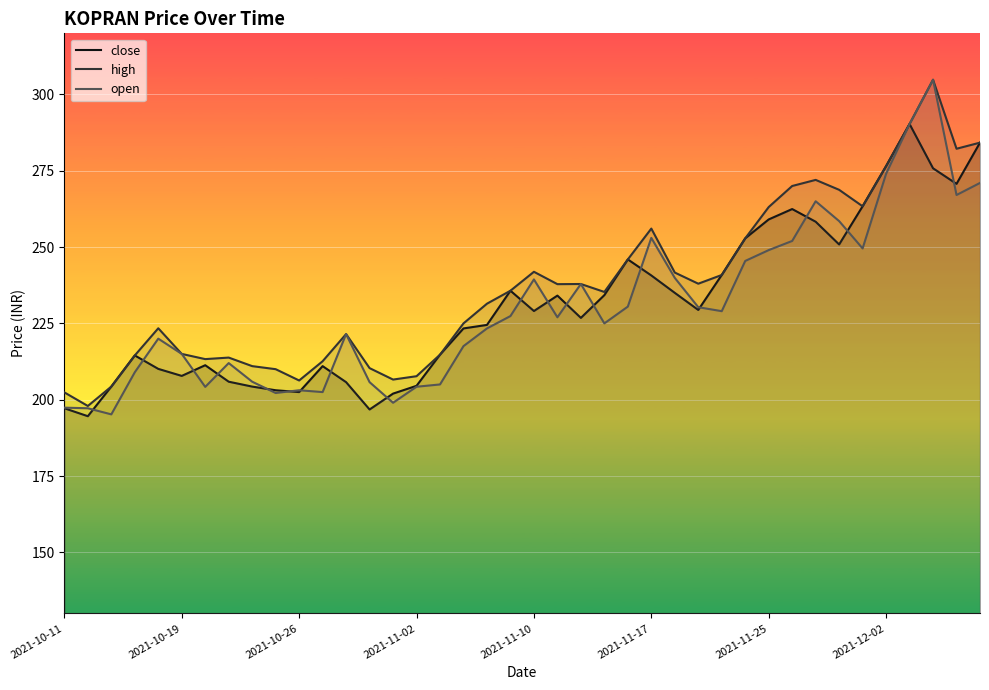

True or false: open and high cross at least once.

False